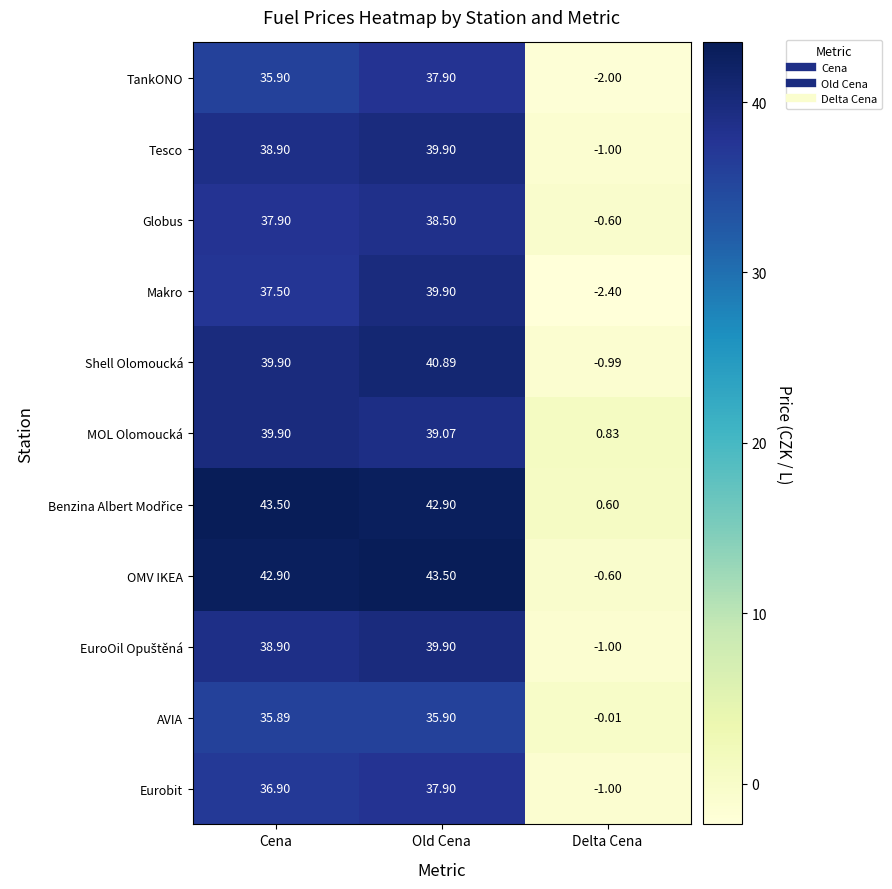

At which category is the sum across all series the highest?

Old Cena